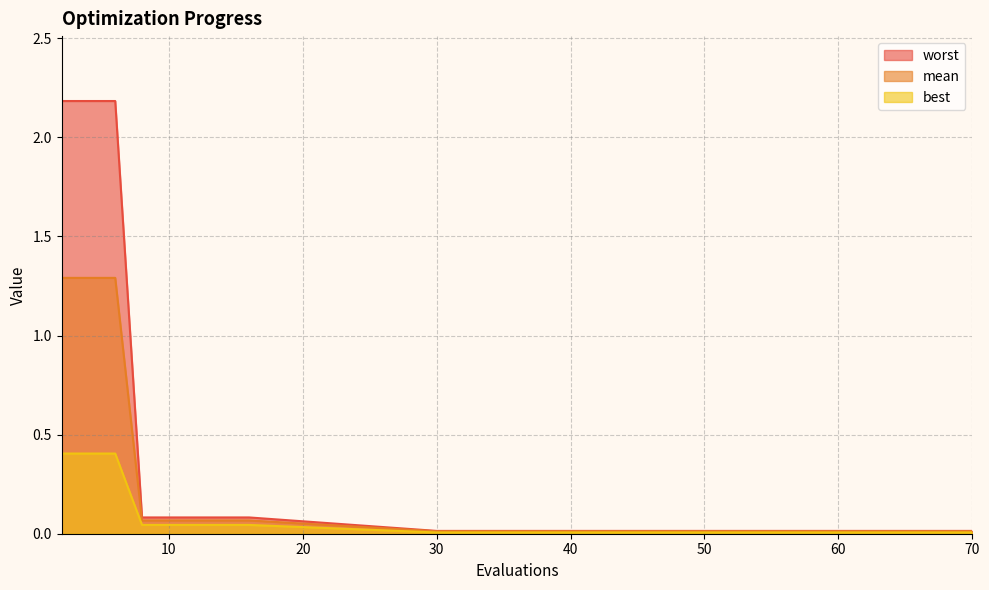

Reading right to left, what are all the values shown in this chart?

mean: 70=0.0	66=0.0	62=0.0	58=0.0	54=0.0	49=0.0	44=0.0	39=0.0	34=0.0	30=0.0	16=0.1	14=0.1	12=0.1	10=0.1	8=0.1	6=1.3	4=1.3	2=1.3
best: 70=0.0	66=0.0	62=0.0	58=0.0	54=0.0	49=0.0	44=0.0	39=0.0	34=0.0	30=0.0	16=0.0	14=0.0	12=0.0	10=0.0	8=0.0	6=0.4	4=0.4	2=0.4
worst: 70=0.0	66=0.0	62=0.0	58=0.0	54=0.0	49=0.0	44=0.0	39=0.0	34=0.0	30=0.0	16=0.1	14=0.1	12=0.1	10=0.1	8=0.1	6=2.2	4=2.2	2=2.2